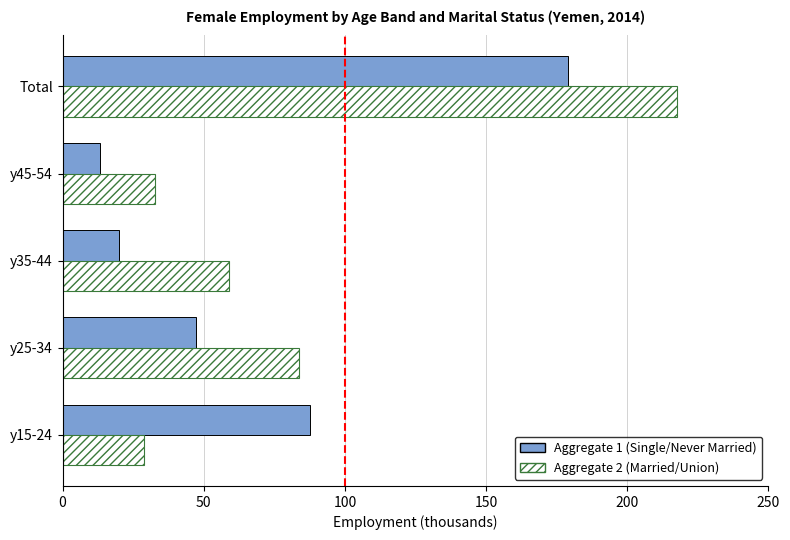

Is it true that Aggregate 1 (Single/Never Married) equals 4.7 at y45-54?

False